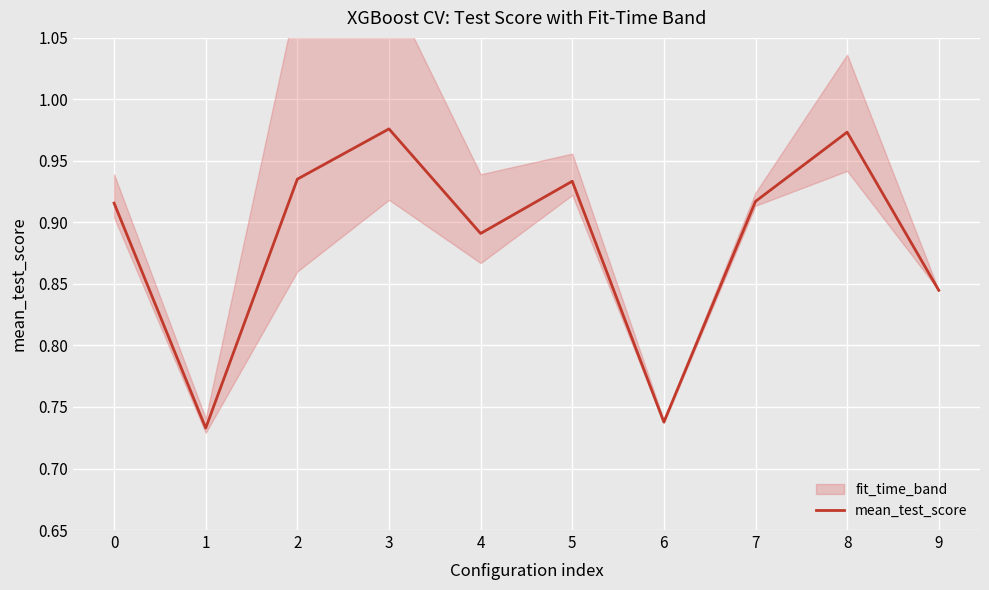

What is the sum of the values at 4 and 5?

1.8